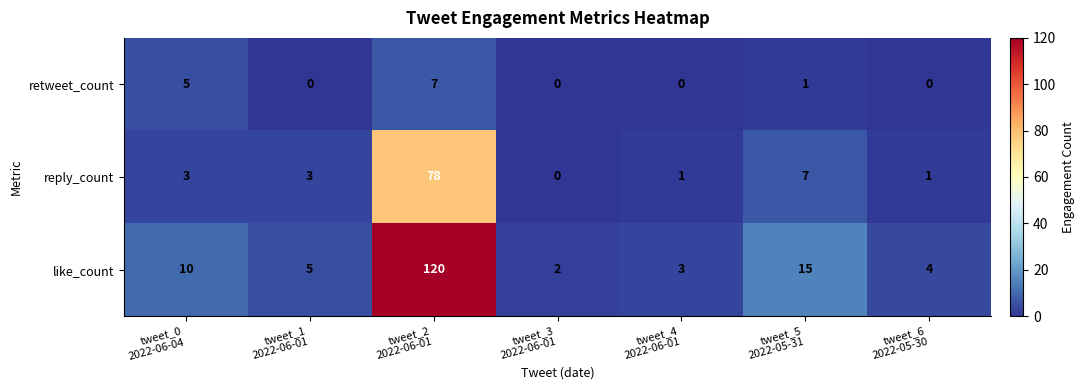

What is the difference between the maximum and minimum values in the reply_count series?

78